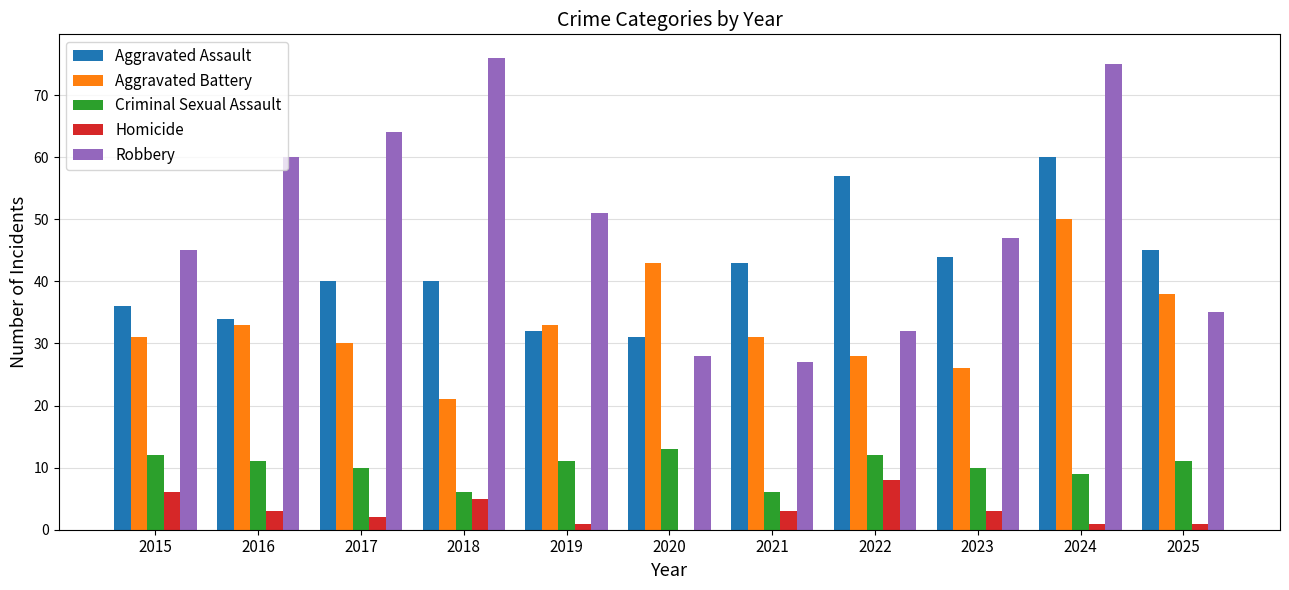

The value of Criminal Sexual Assault at 2019 is 11. True or false?

True